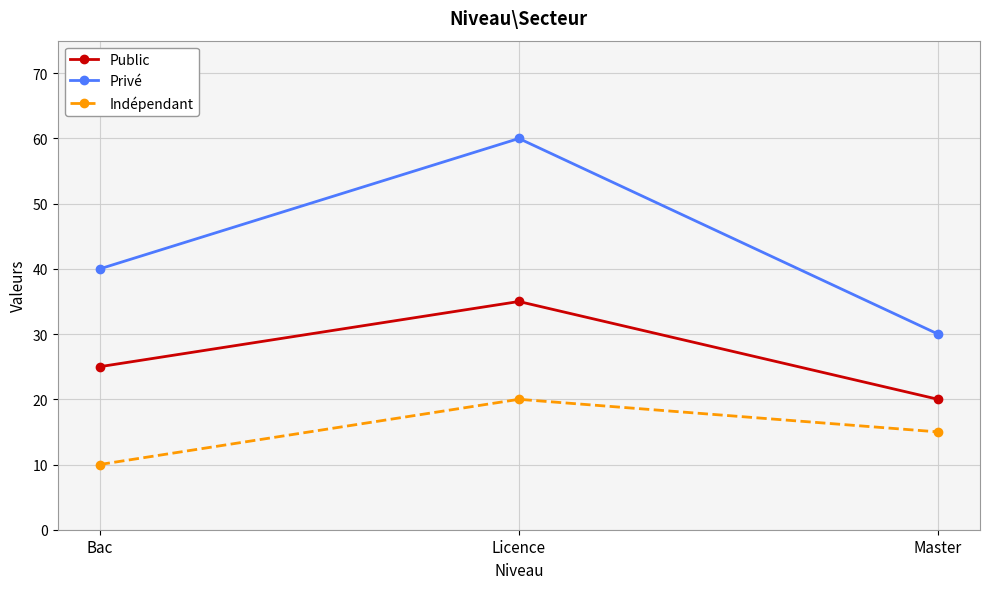

Which series has the largest total across all categories?

Privé